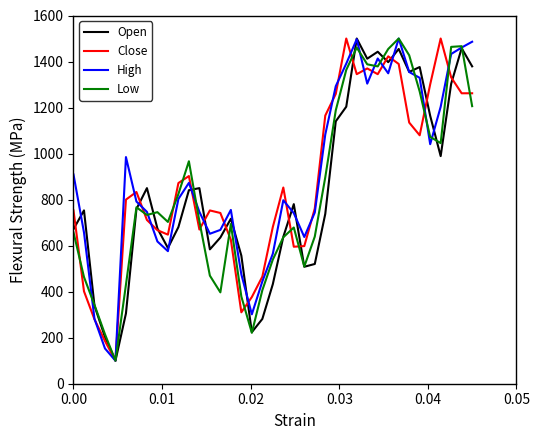

What is the minimum value shown in the chart?

100.0